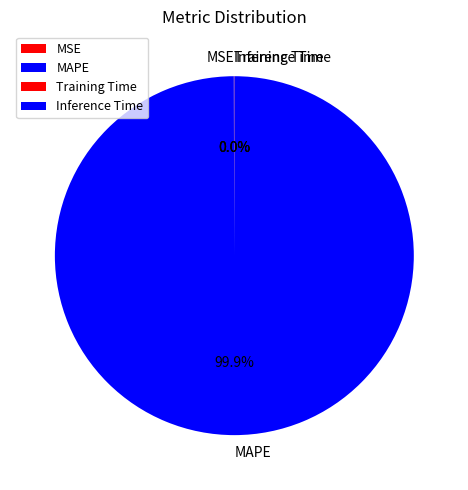

Does any single category account for the majority?

Yes